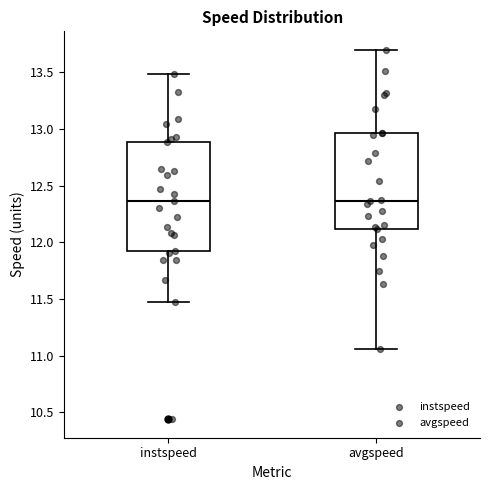

Reading left to right, read every box against the y-axis: the position of its median line, the range the box covers, and the ends of its whiskers. The values are not printed on the chart, so give them approximately, as read against the axis.

instspeed: median 12.35, box 11.90 to 12.90, whiskers 11.45 to 13.50
avgspeed: median 12.35, box 12.10 to 12.95, whiskers 11.05 to 13.70